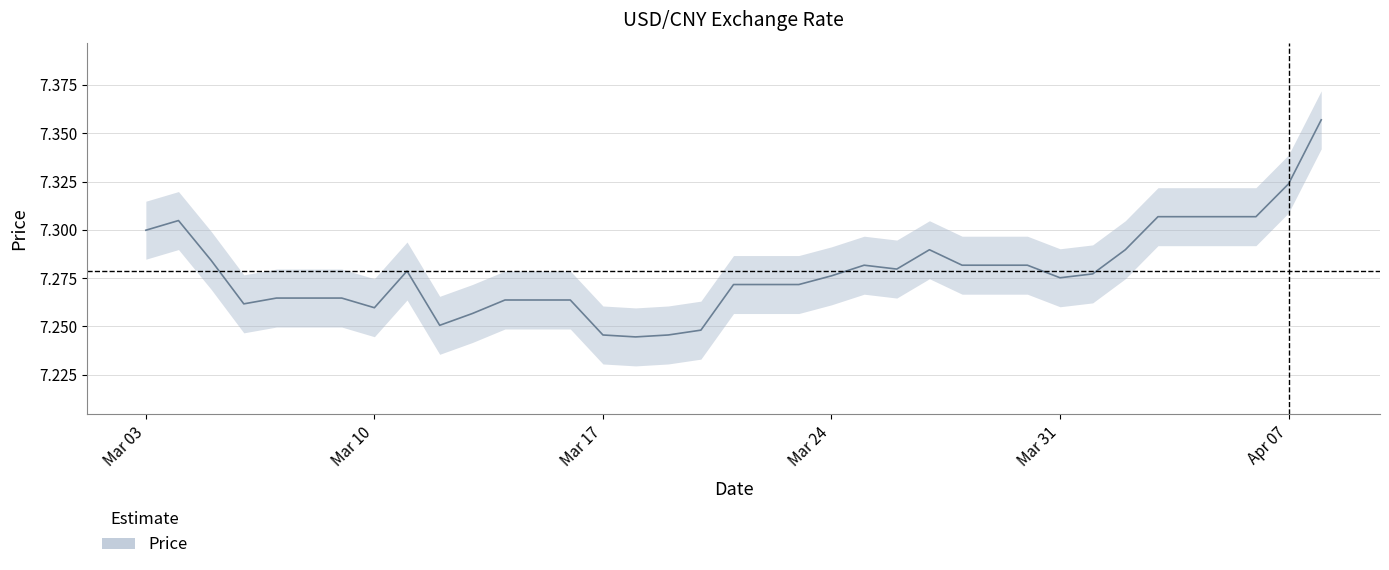

Is this an area chart (filled region under the line)?

No